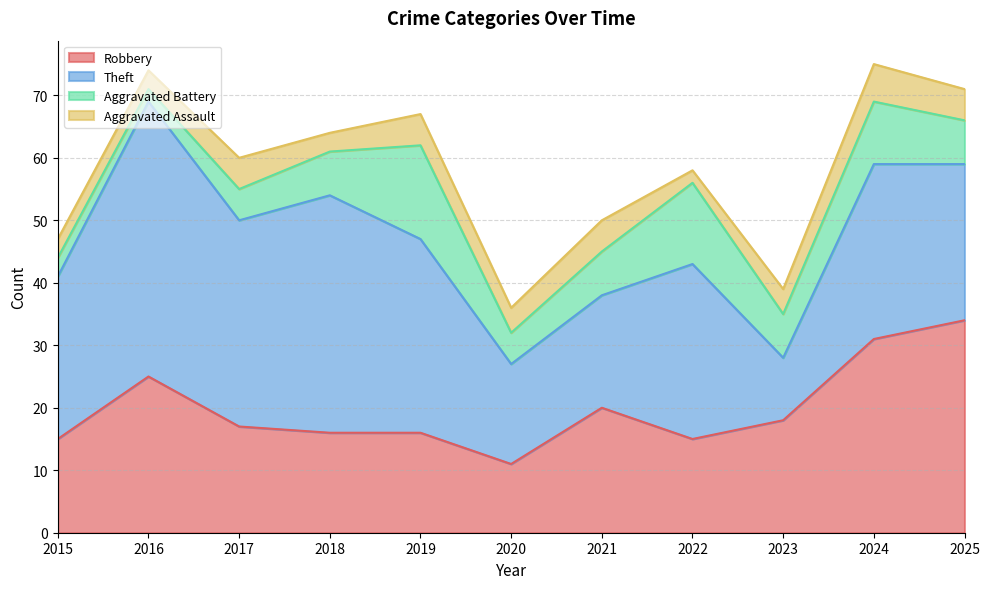

Is it true that Aggravated Battery equals 2 at 2015?

False